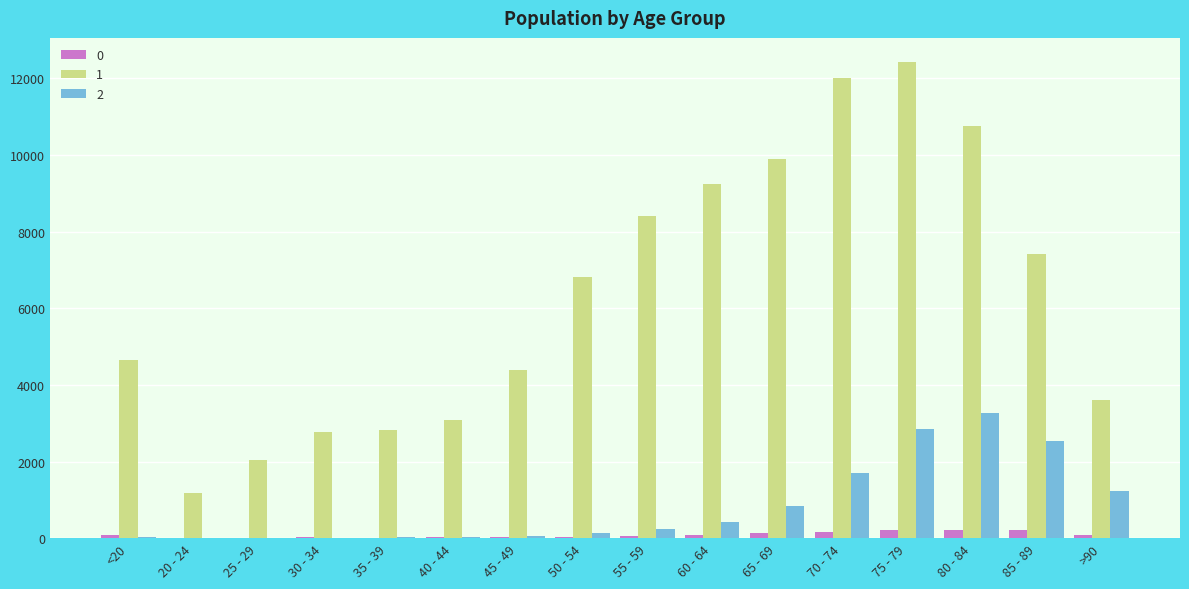

Which series has the largest total across all categories?

1